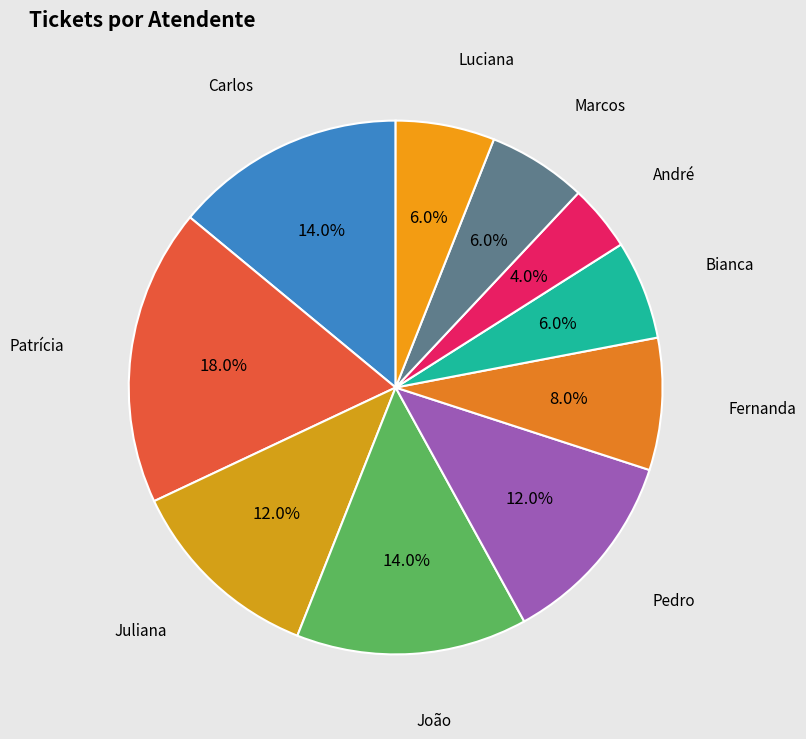

How many slices are in this pie chart?

10